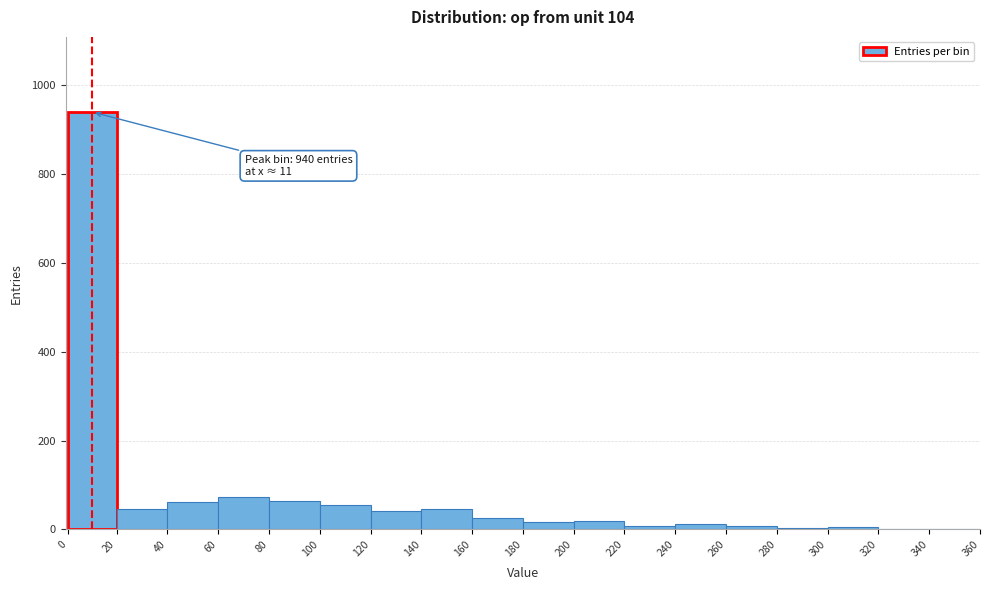

Over which range of the x-axis is the bar tallest?

0 to 20